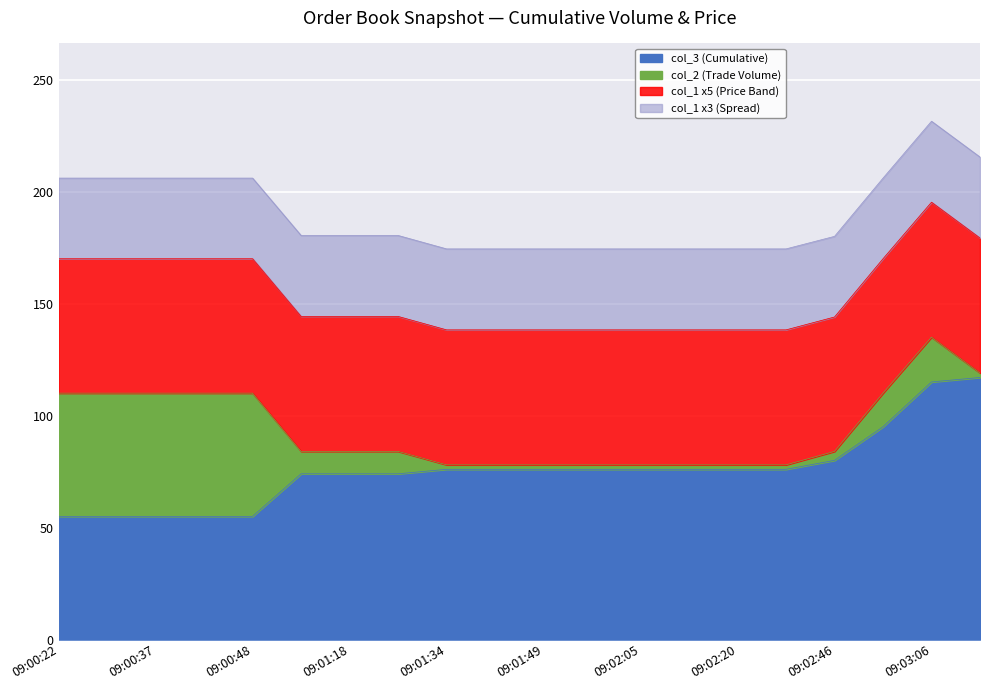

True or false: col_3 has a value of 89.9 at 09:00:48.

False